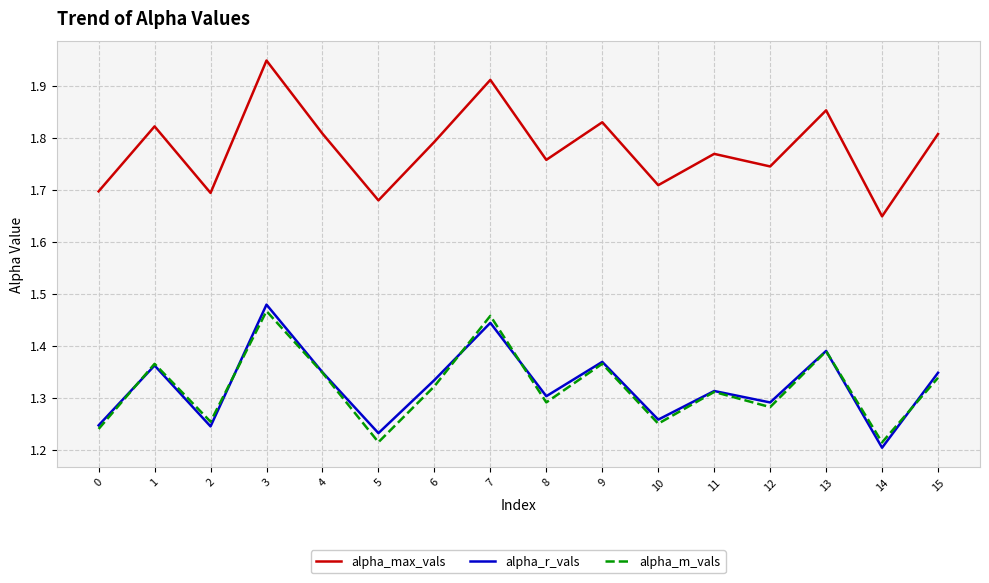

At which category does the chart reach its peak across all series?

3